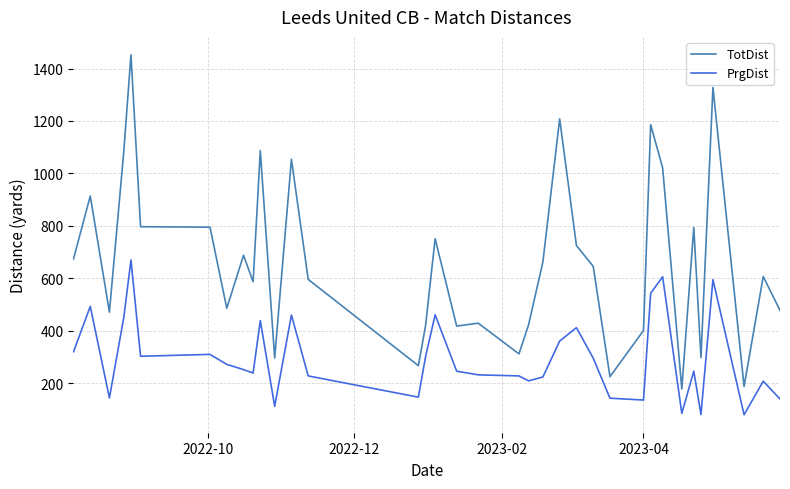

What is the highest value of the PrgDist series?

670